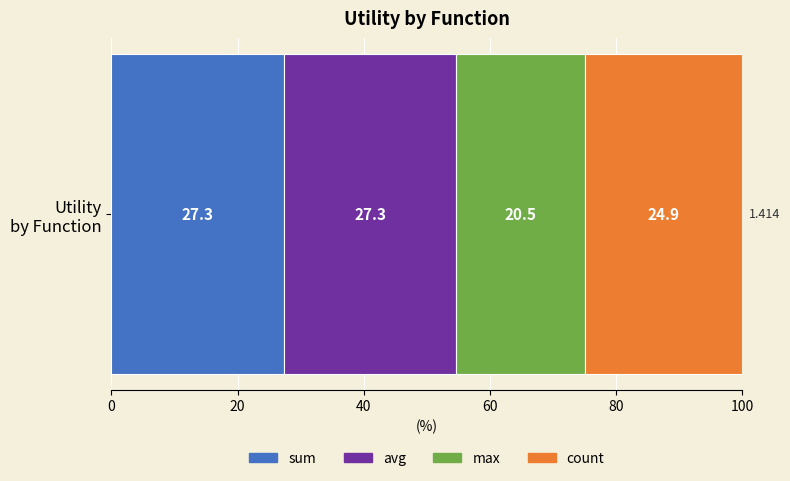

How many categories are shown in the chart?

1